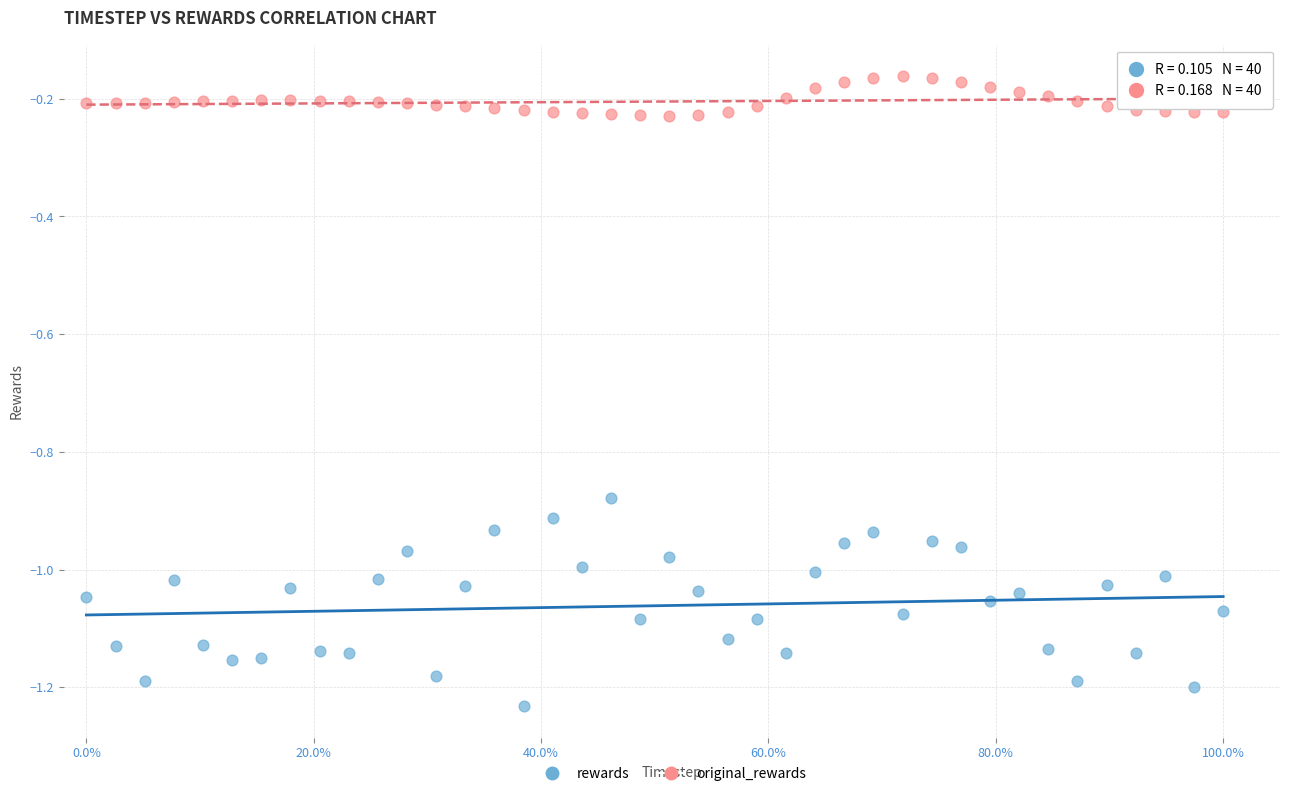

Across all data points, what is the range of Y values (max minus min)?

1.1